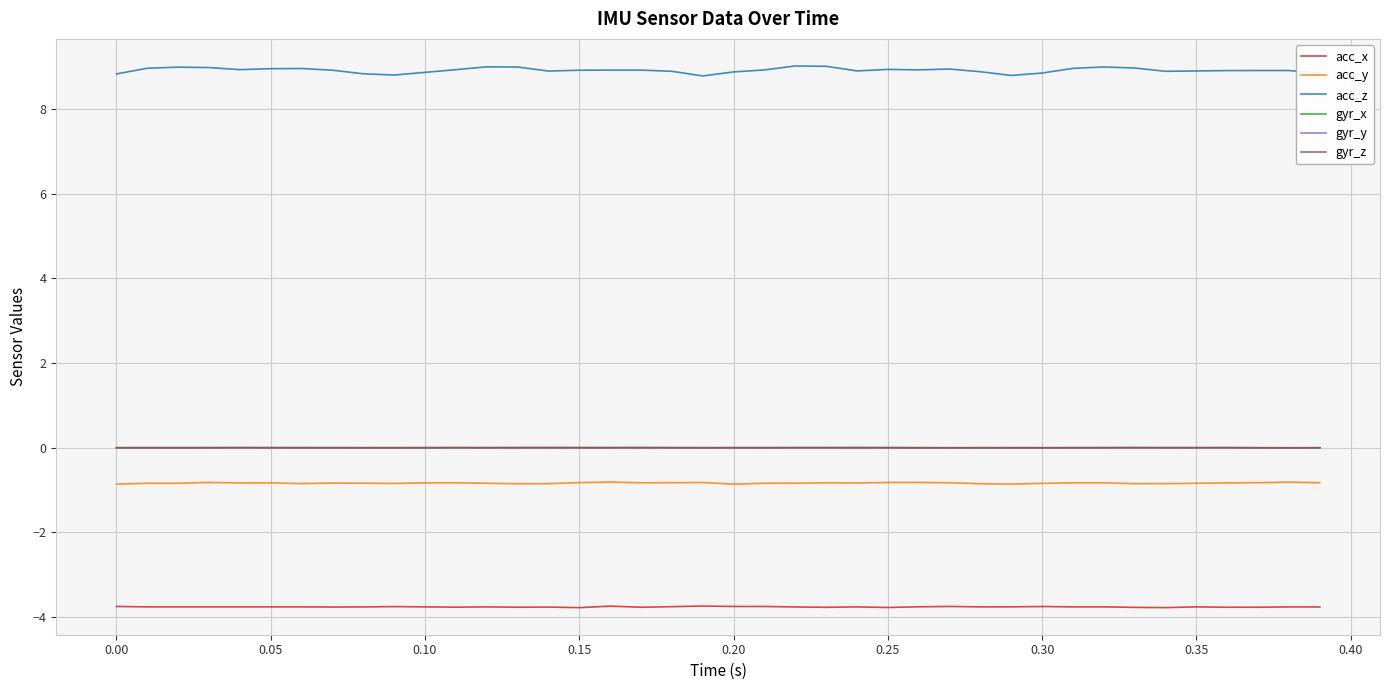

True or false: acc_y and gyr_y intersect in this chart.

False